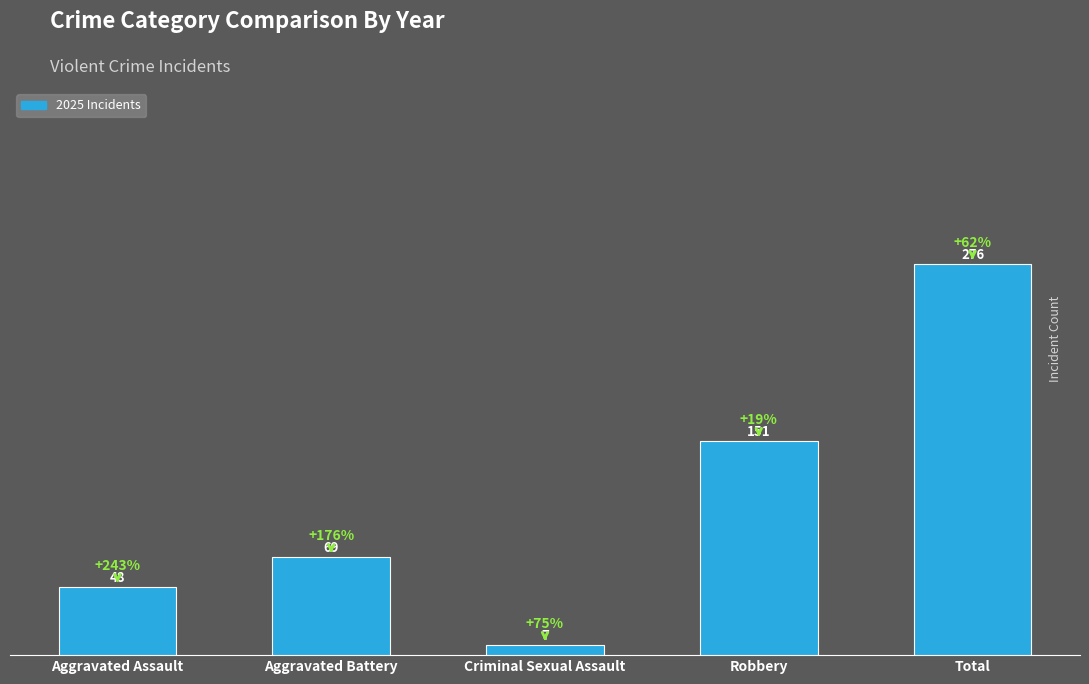

What is the sum of the values at Aggravated Battery and Aggravated Assault?

117